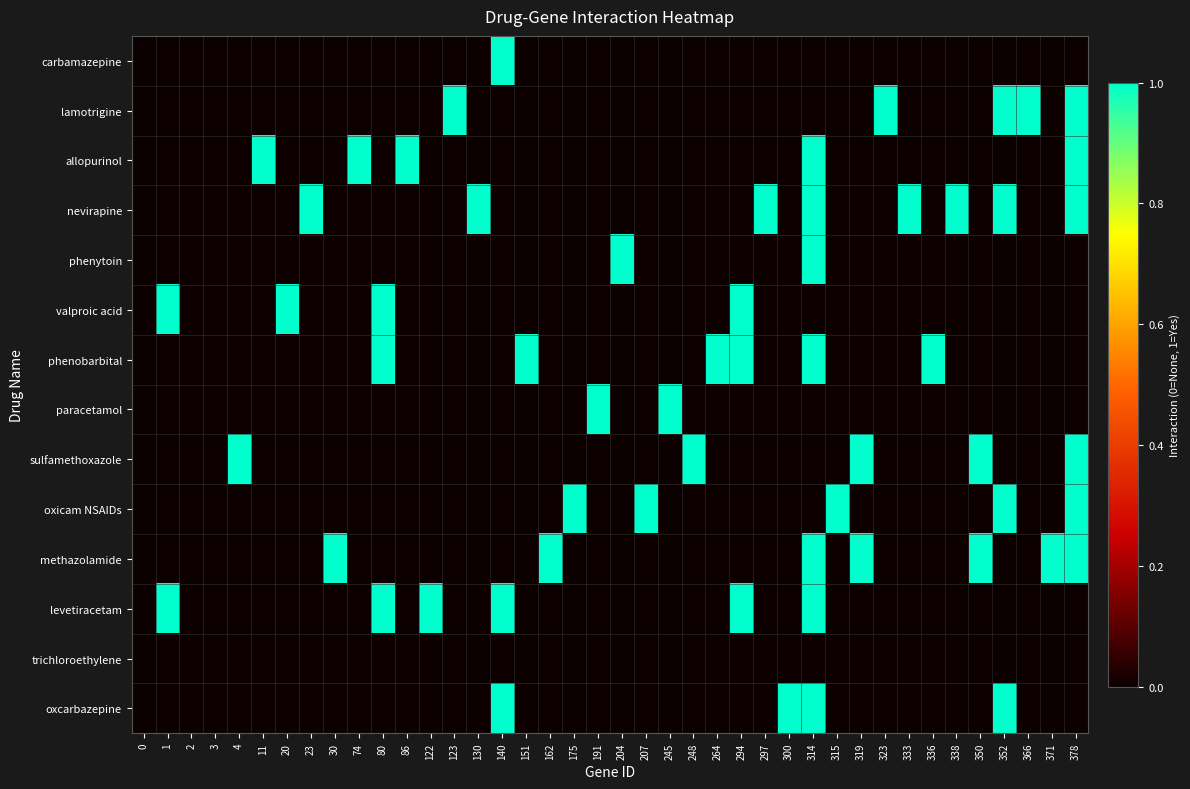

Which series has the largest total across all categories?

nevirapine